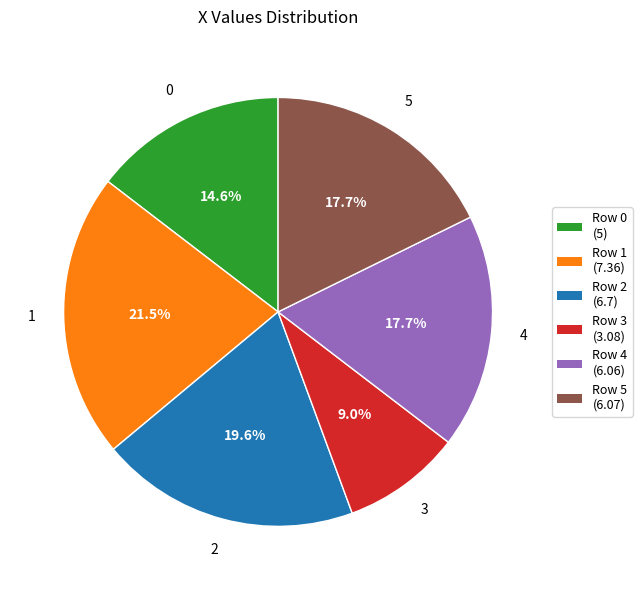

Does any single category account for the majority?

No